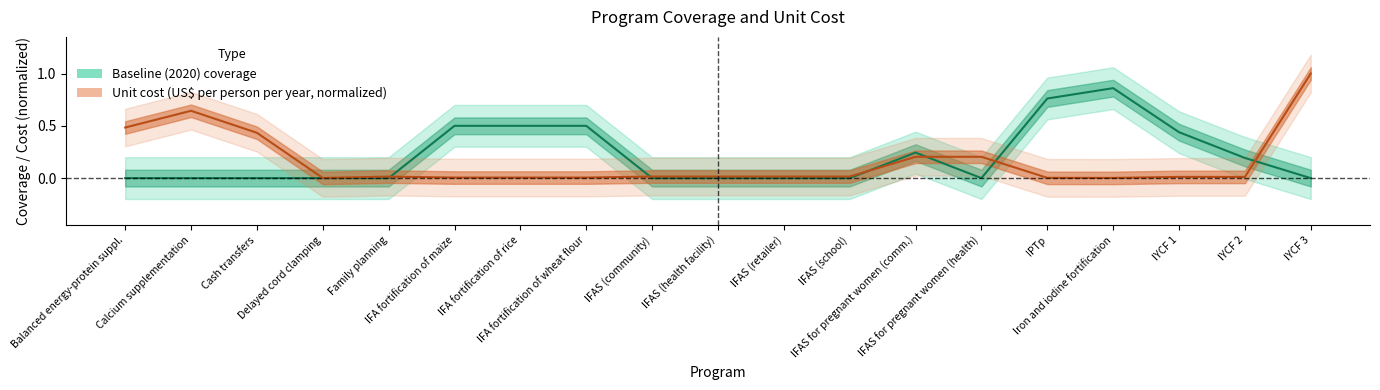

Rank the series by their average value, from highest to lowest.

baseline, unit_cost